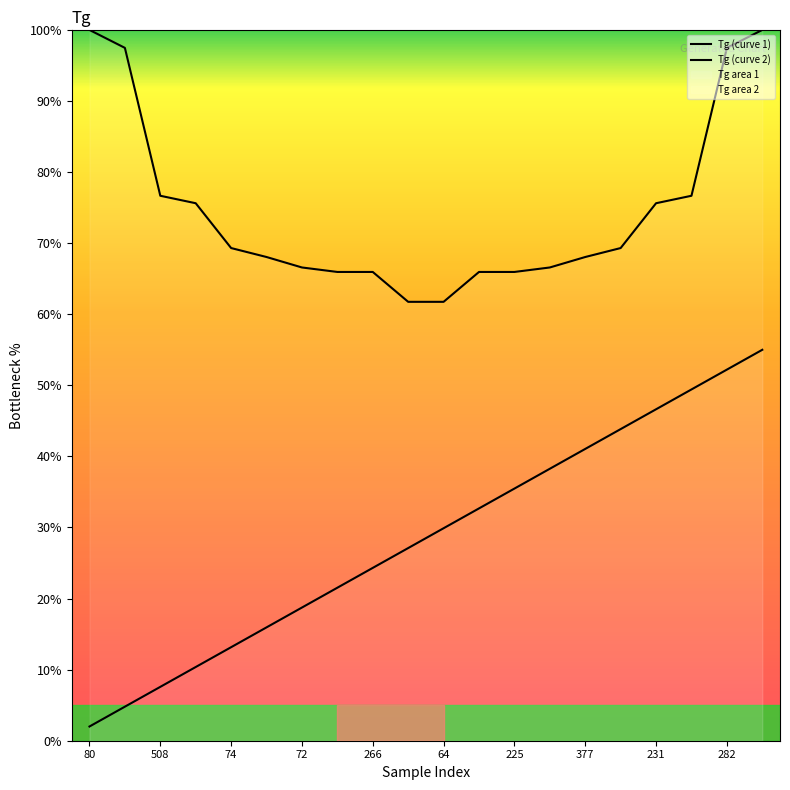

At which label does Tg (curve 1) reach its peak?

80